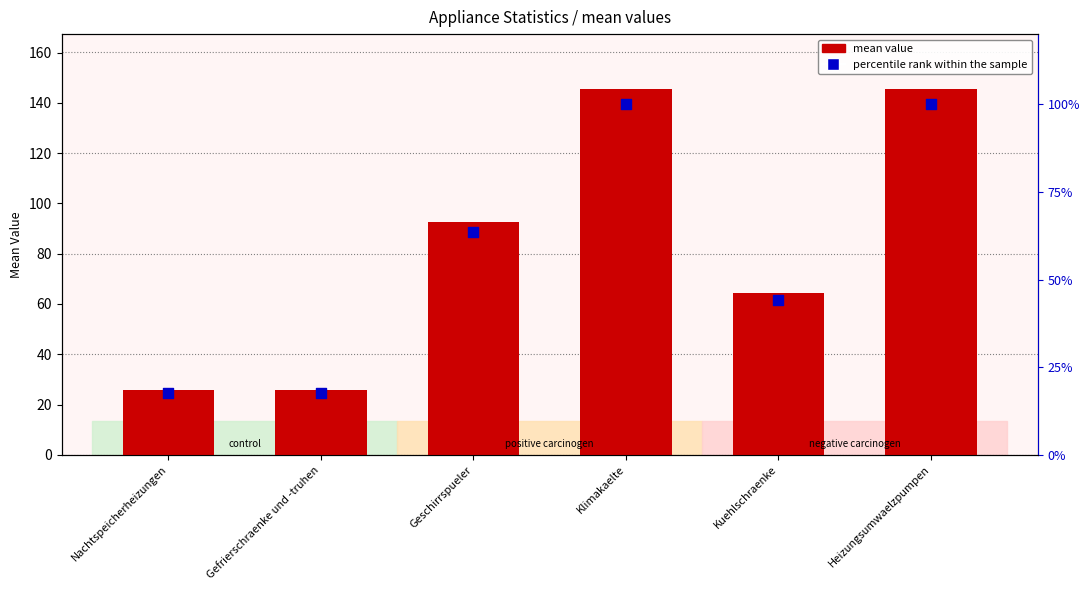

Which series has the largest total across all categories?

mean value